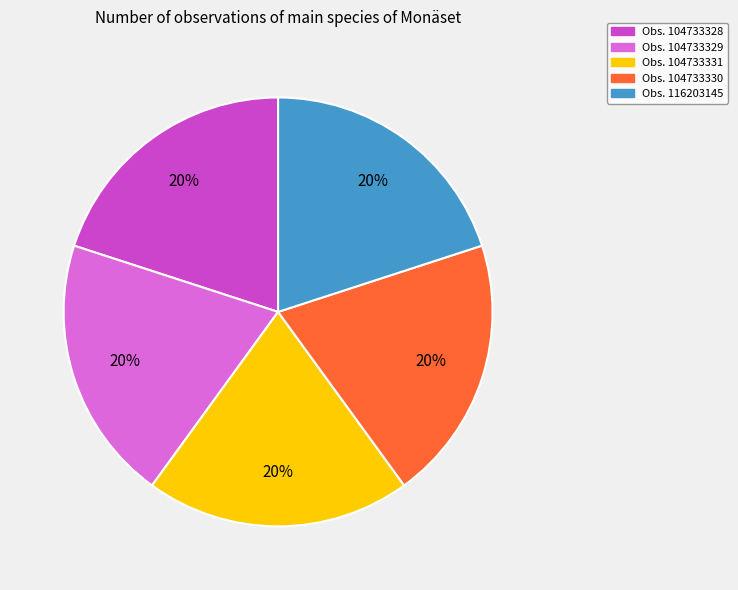

Is there any slice that represents more than half of the pie?

No